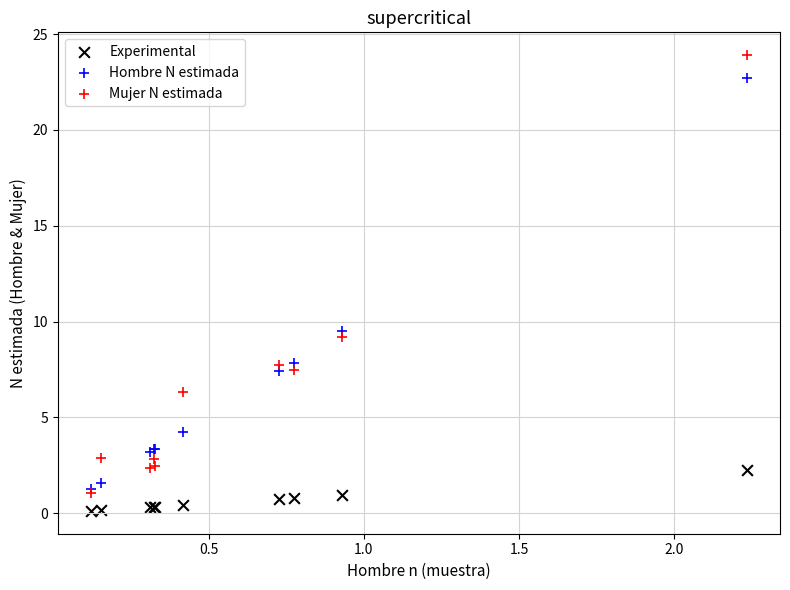

Across all series, what Y value is closest to 12?

9.5